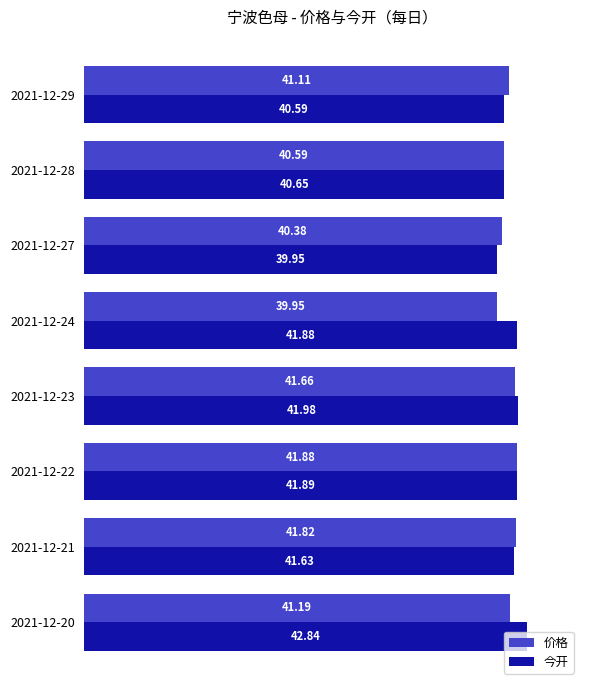

Which series has the largest range (max minus min)?

今开